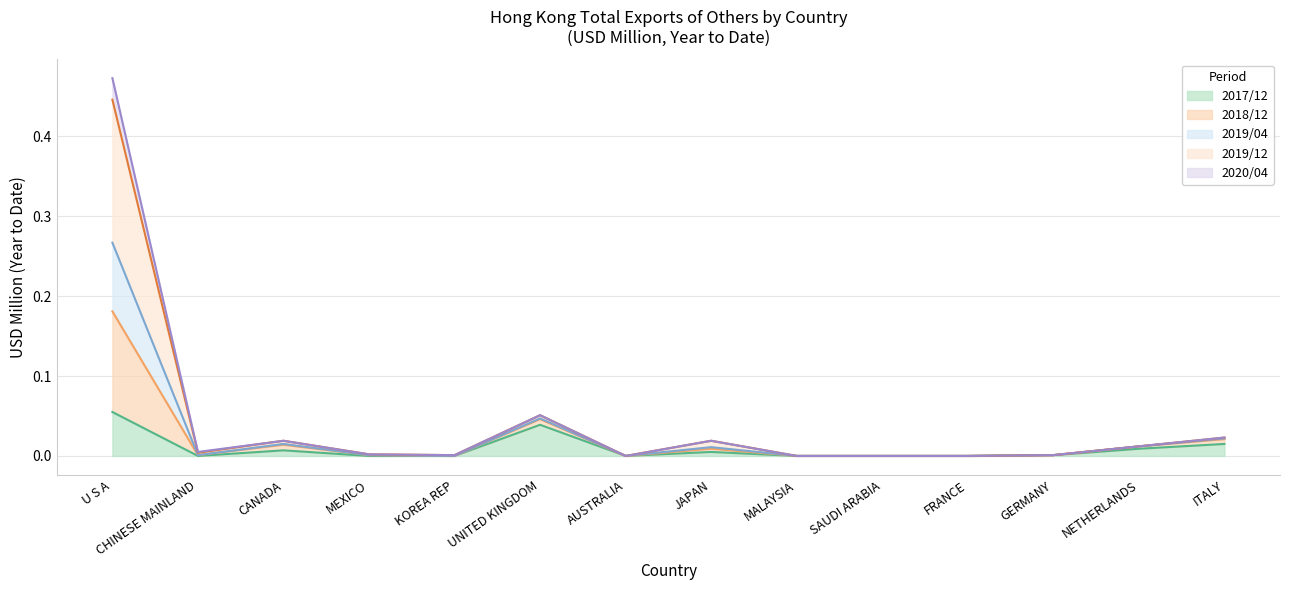

Rank the categories by 201812 value from lowest to highest.

AUSTRALIA, MALAYSIA, SAUDI ARABIA, FRANCE, KOREA REP, GERMANY, MEXICO, CHINESE MAINLAND, NETHERLANDS, CANADA, JAPAN, ITALY, UNITED KINGDOM, U S A